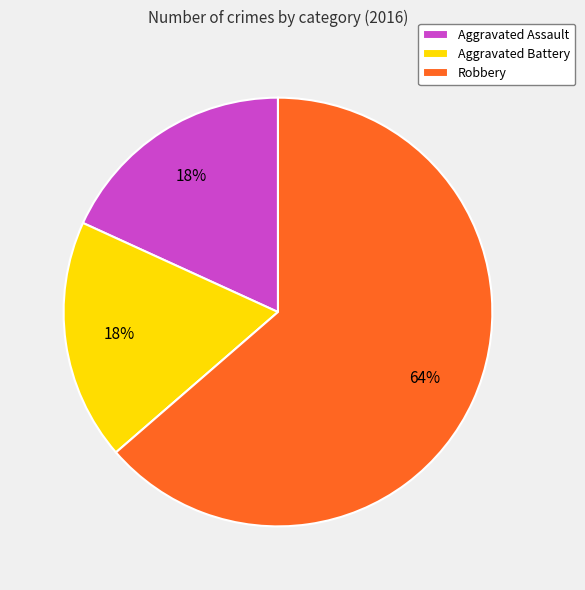

To the nearest percent, what is the combined percentage of Aggravated Battery and Aggravated Assault?

36%